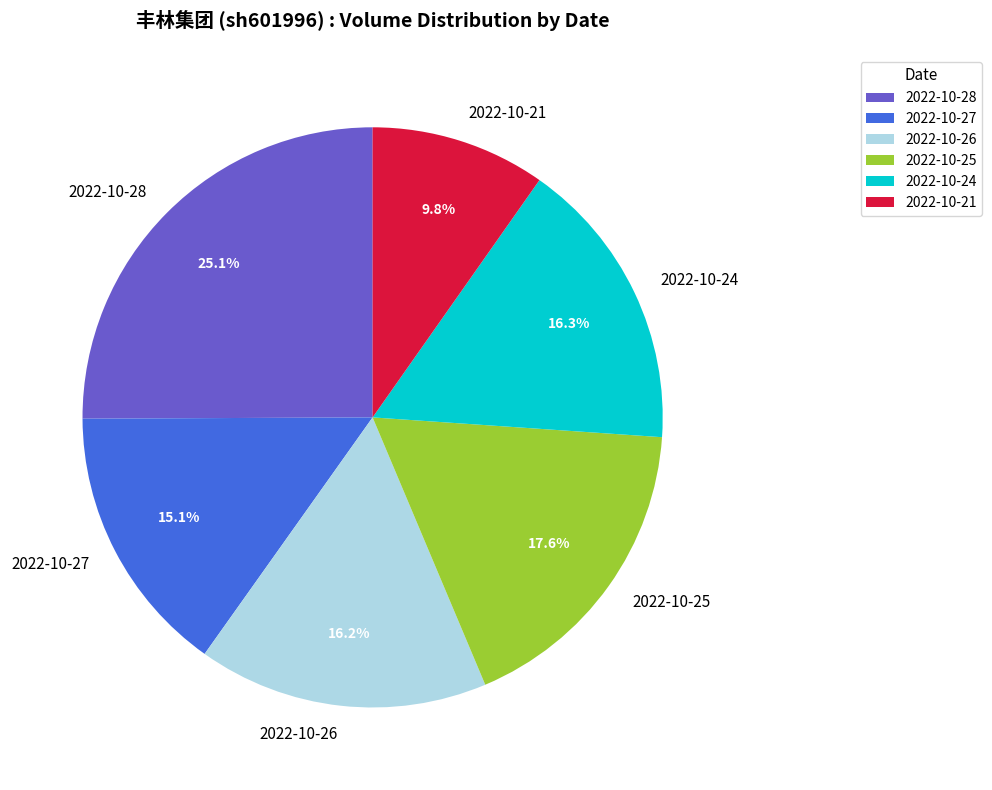

What is the largest slice in the pie chart?

2022-10-28